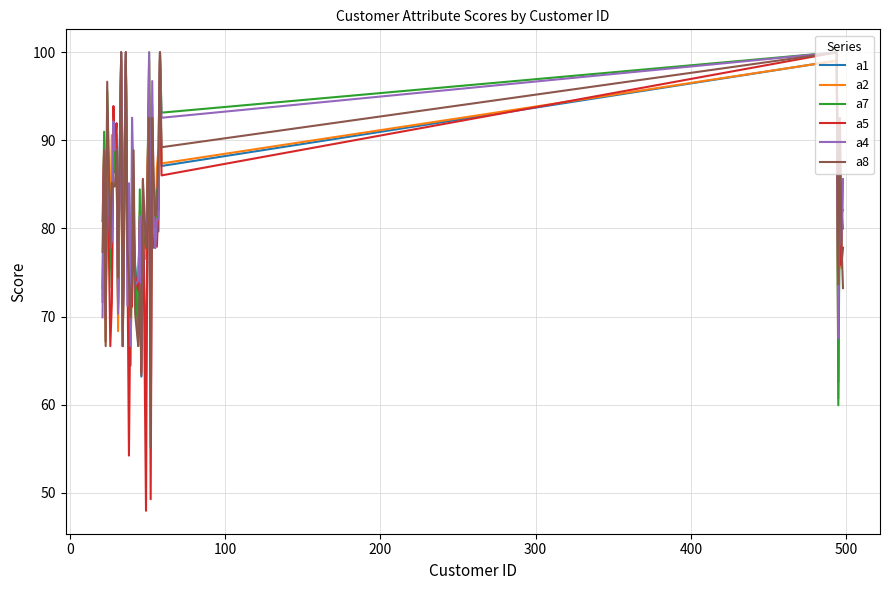

Which series has the widest spread of values?

a5